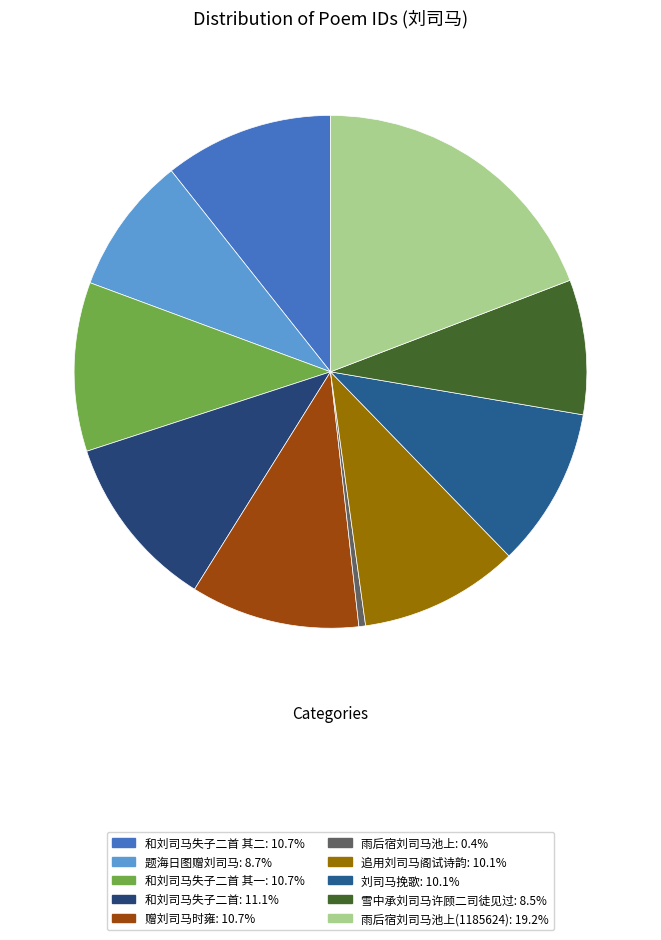

Is there a majority slice in this chart?

No